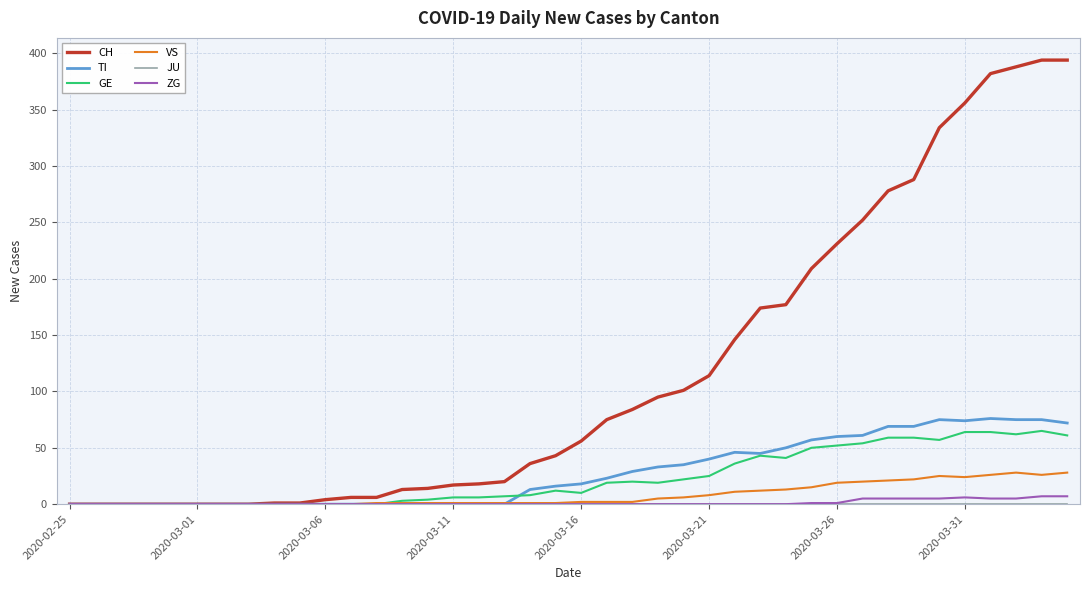

Which series has the widest spread of values?

CH